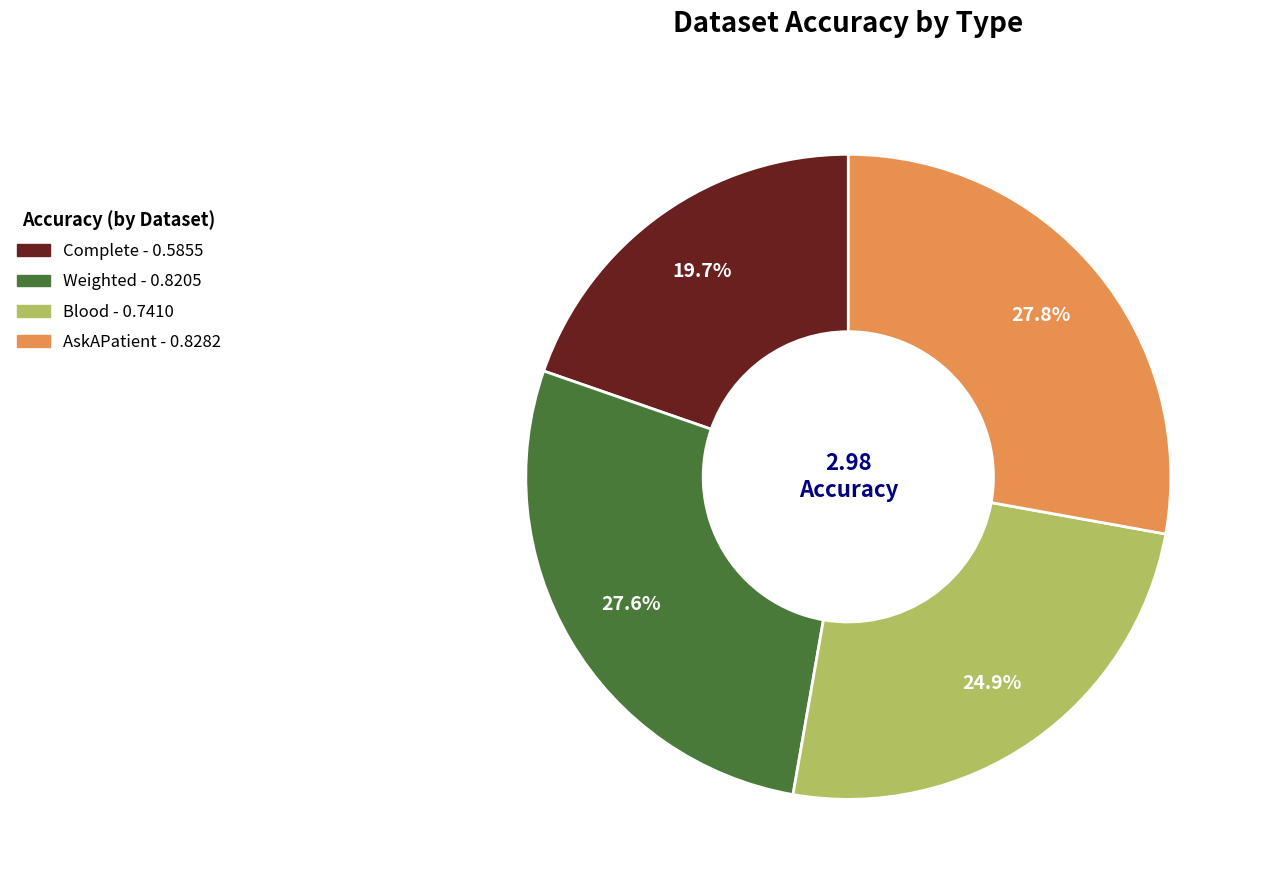

How many slices are in this pie chart?

4